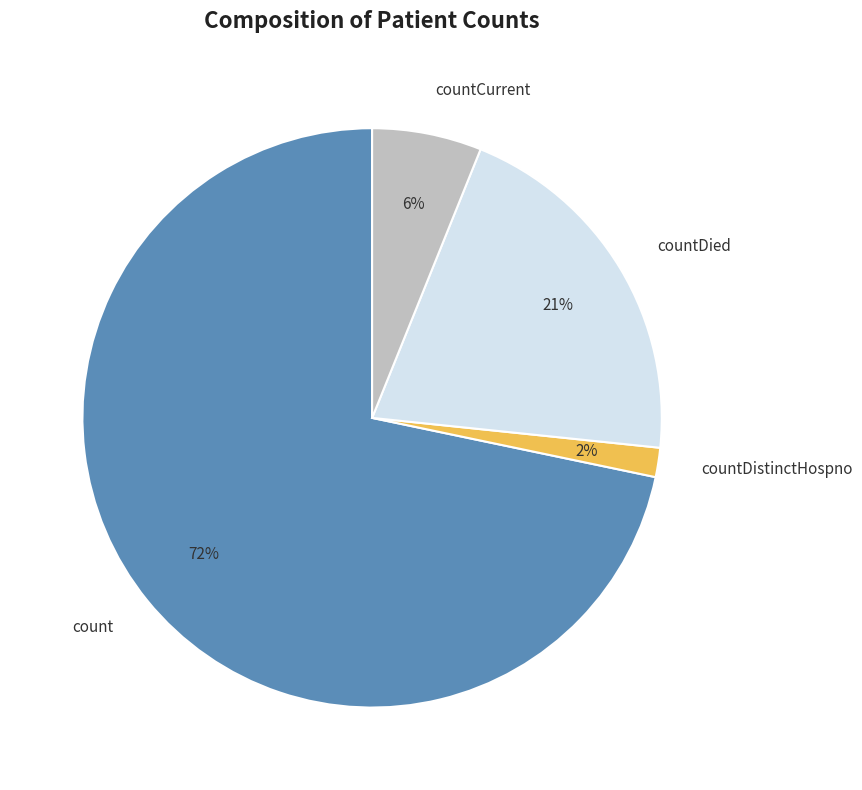

The count slice represents 72% of the pie. True or false?

True